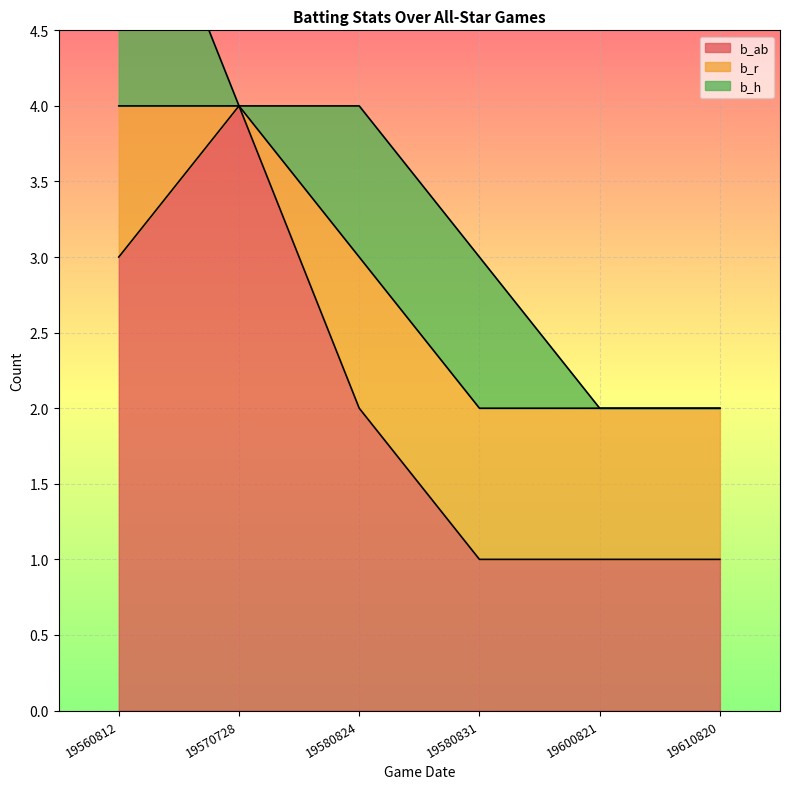

Which series has the largest total across all categories?

b_ab